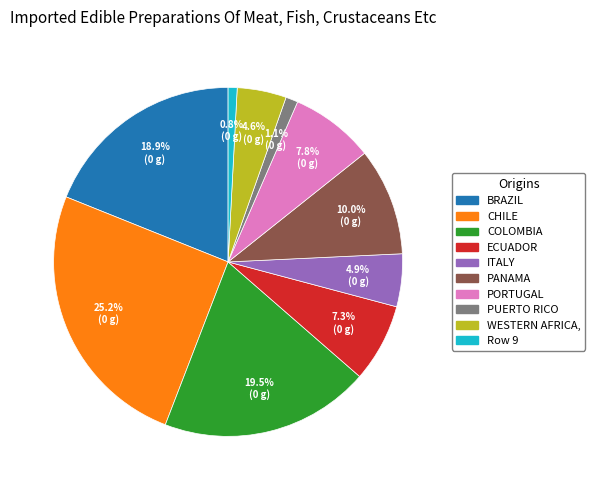

Between COLOMBIA and Row 9, which is larger?

COLOMBIA